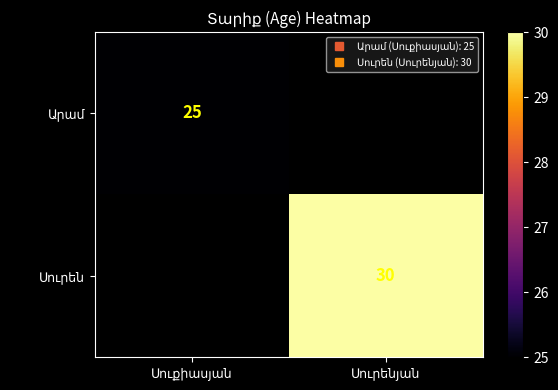

True or false: Սուրեն has a value of 44.4 at Սուրենյան.

False